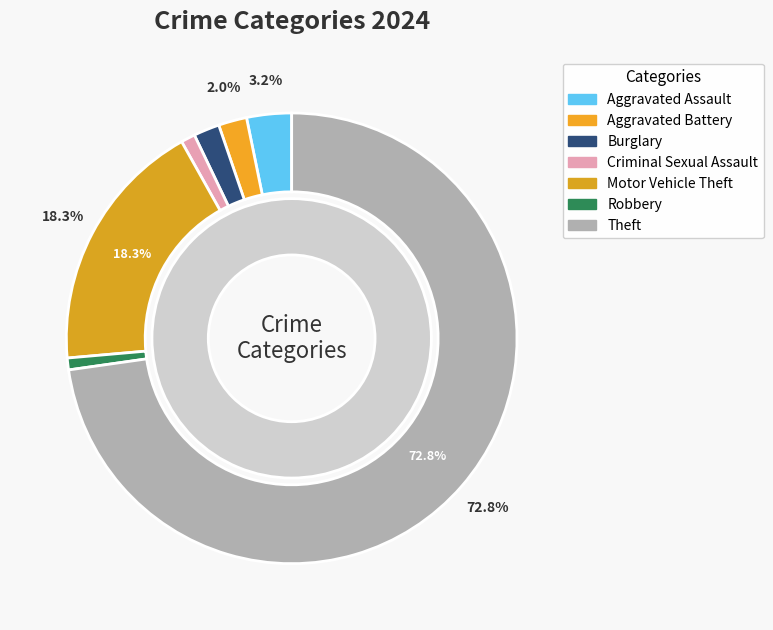

Approximately how many times larger is the value at Motor Vehicle Theft compared to Criminal Sexual Assault?

18.0